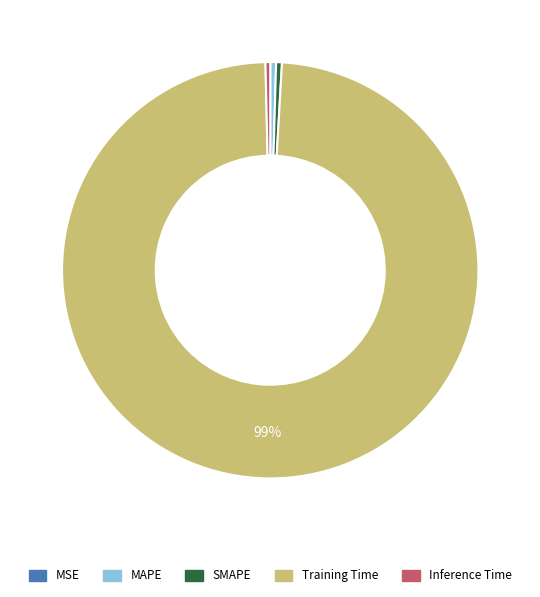

What is the majority slice?

Training Time